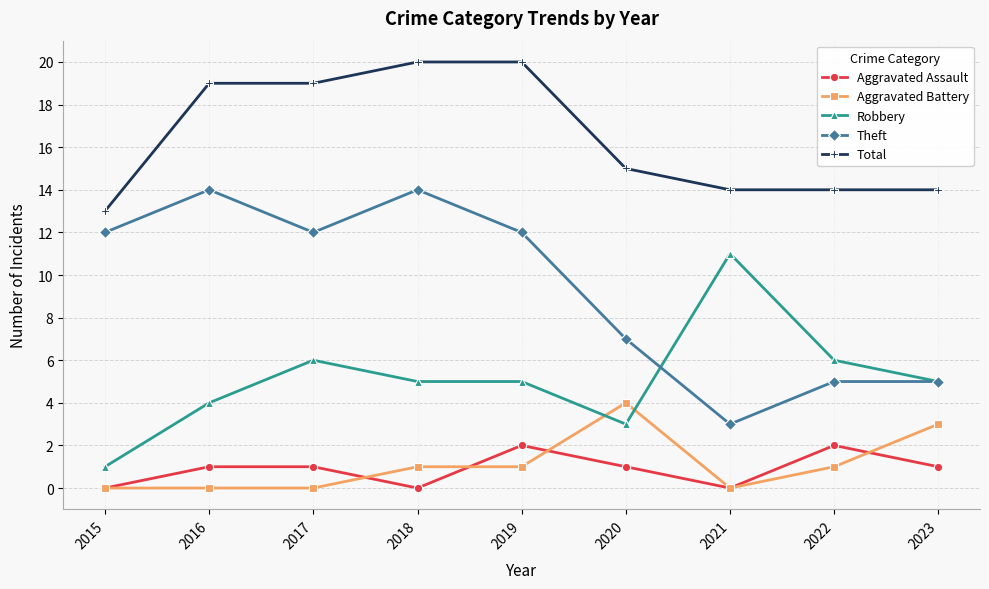

Which series ends up on top after the final intersection of Aggravated Battery and Robbery?

Robbery